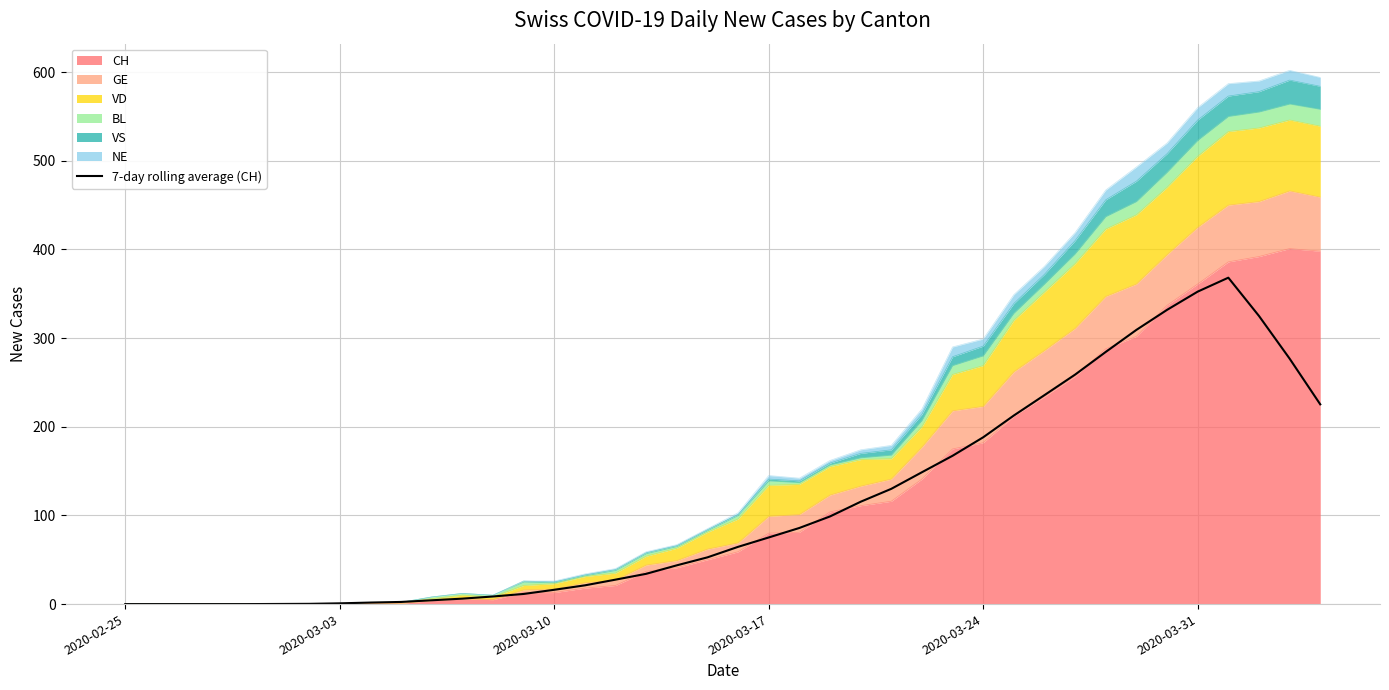

Does the chart display data point markers on the line(s)?

No